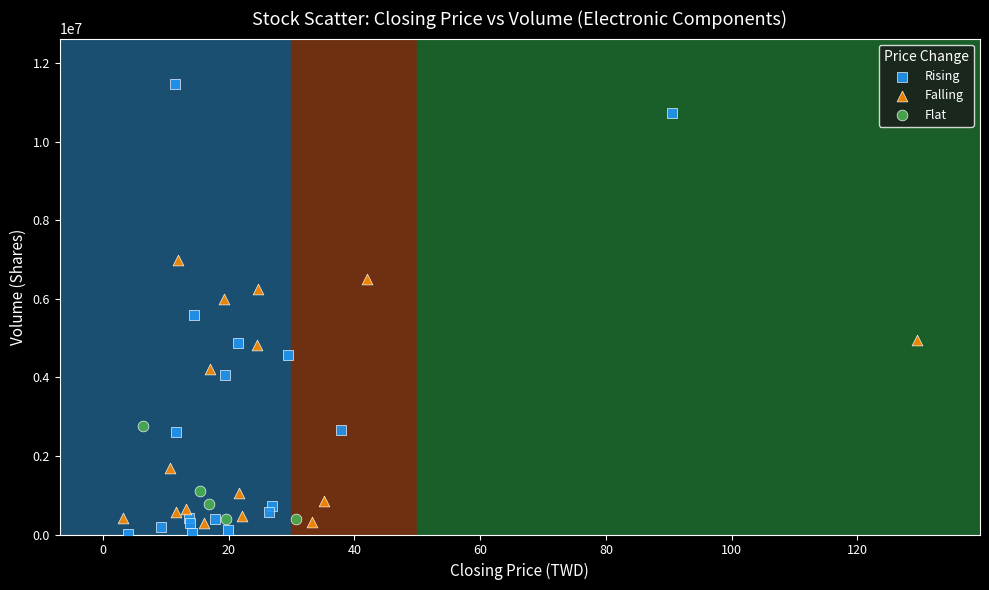

What are all the series names shown in the legend?

Rising, Falling, Flat